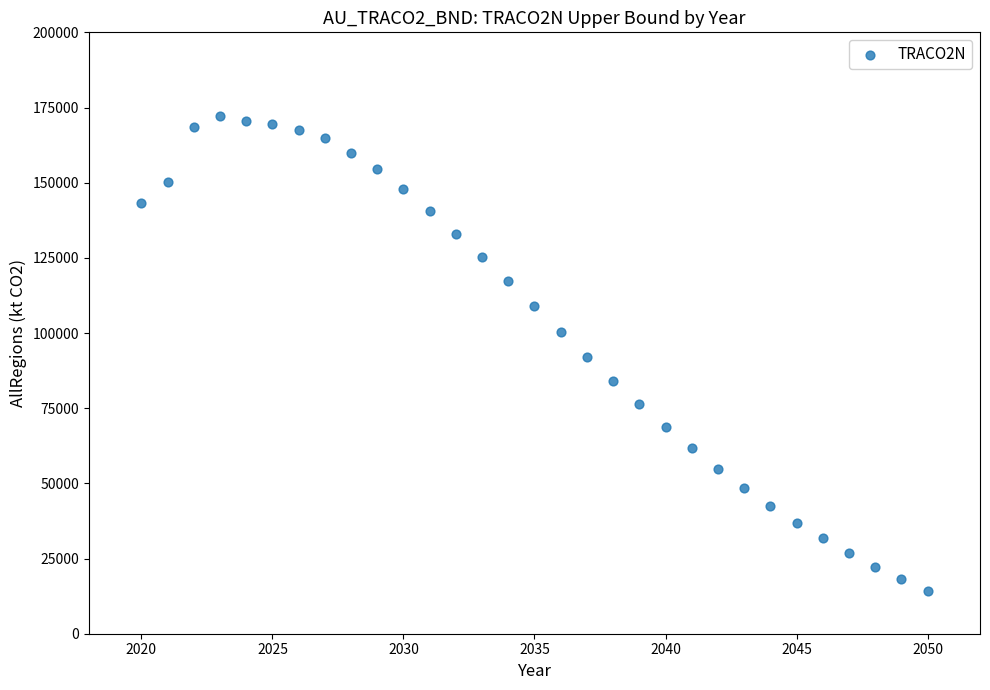

What is the range of Y values (max minus min)?

158031.9